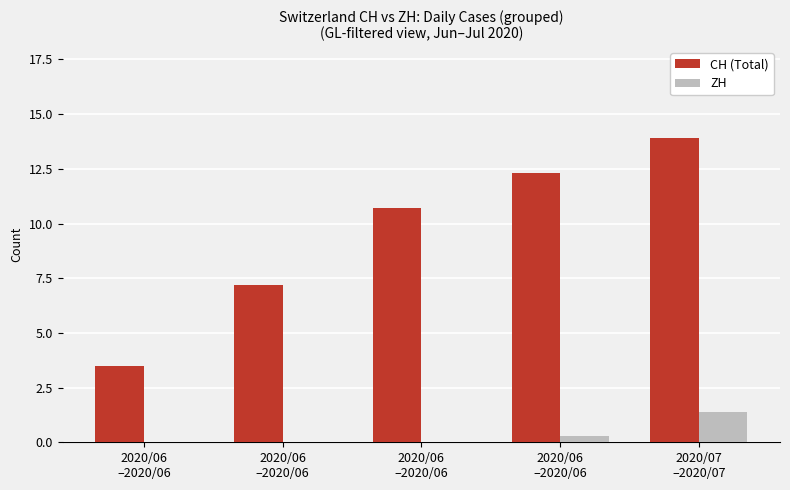

Reading left to right, extract all data points from this chart.

CH (Total): 2020/06
–2020/06=3.5	2020/06
–2020/06=7.2	2020/06
–2020/06=10.7	2020/06
–2020/06=12.3	2020/07
–2020/07=13.9
ZH: 2020/06
–2020/06=0.0	2020/06
–2020/06=0.0	2020/06
–2020/06=0.0	2020/06
–2020/06=0.3	2020/07
–2020/07=1.4